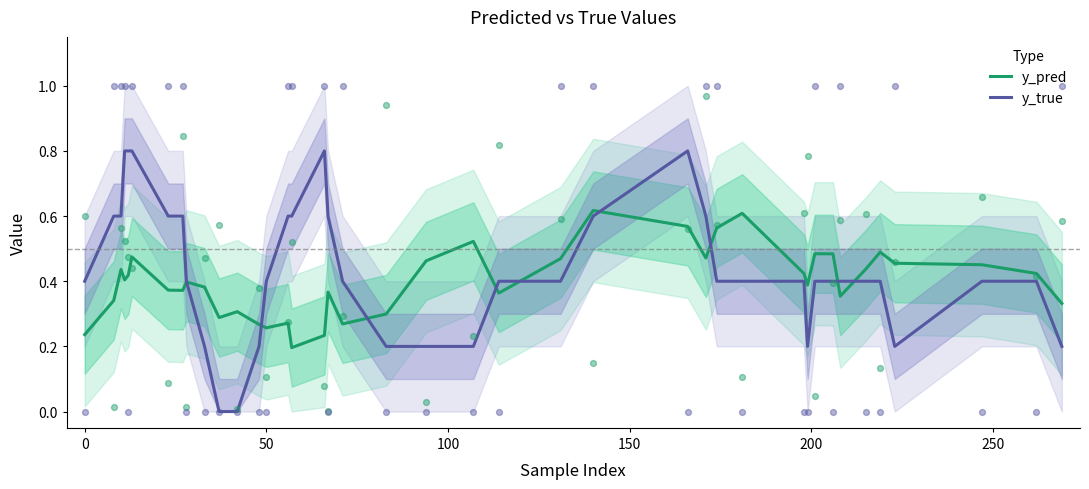

What is the maximum value for y_true?

0.8